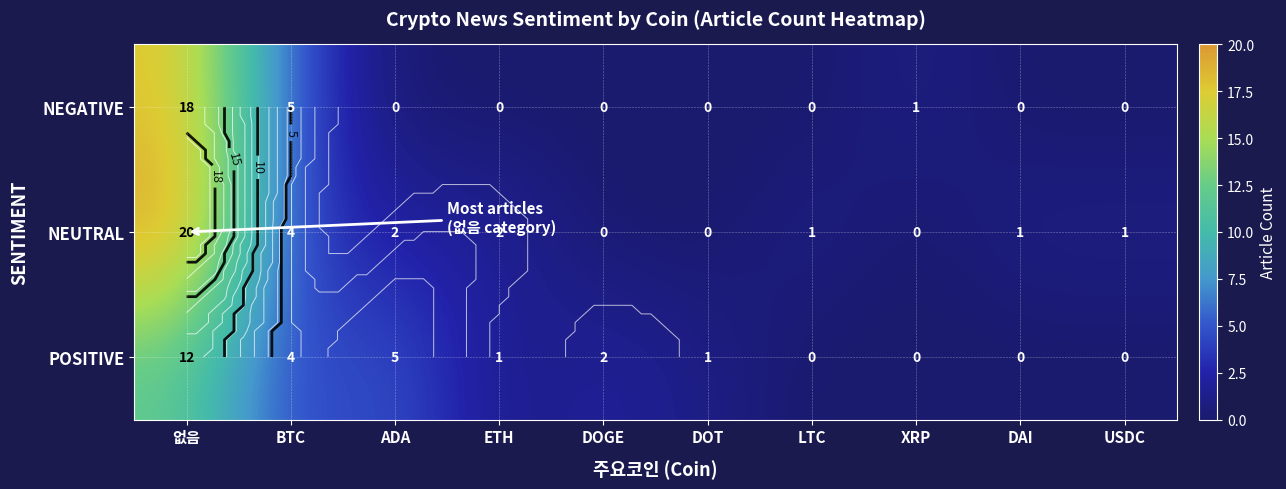

How many data points does each series have?

10